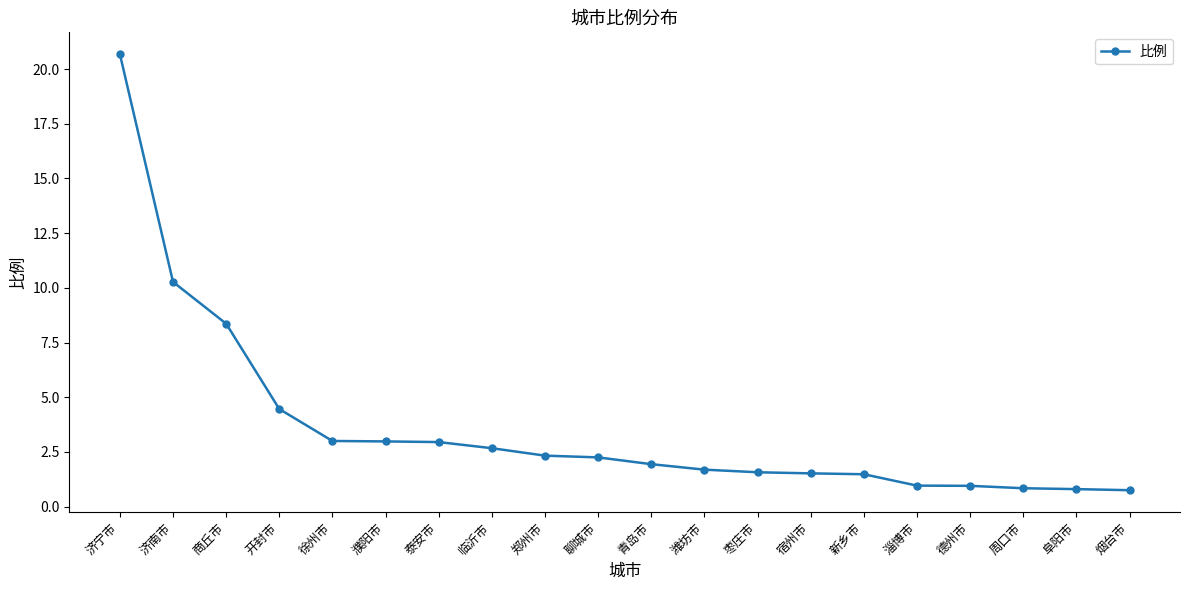

How many lines are shown in the chart?

1